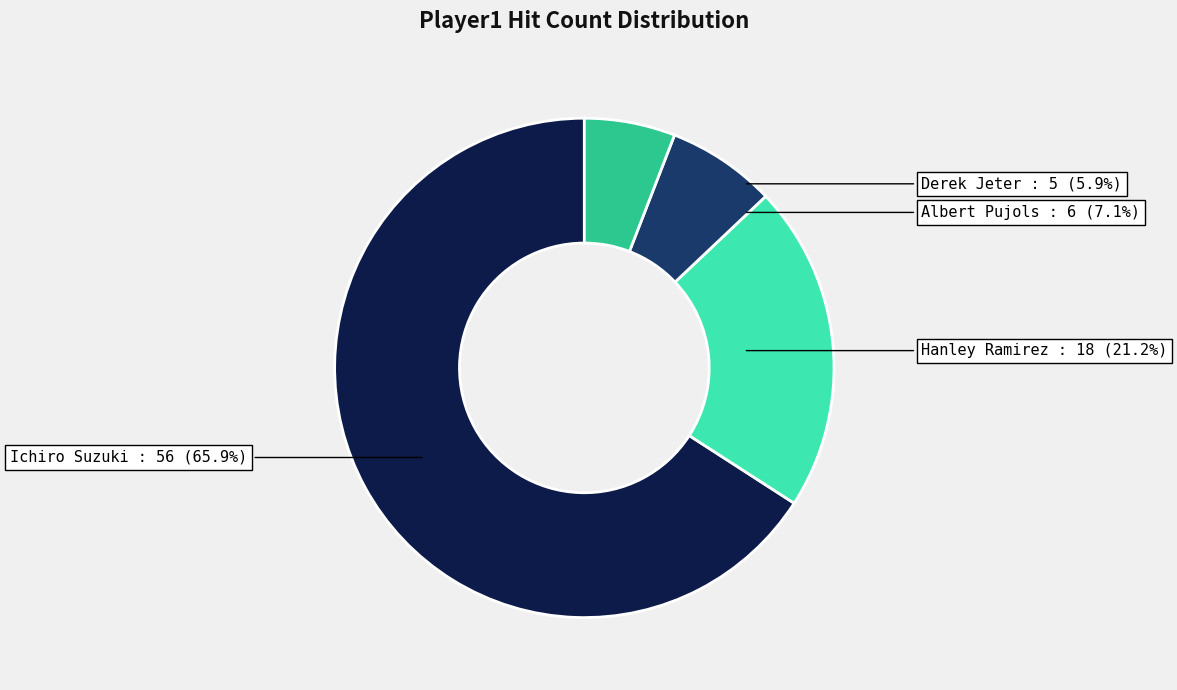

Count the number of slices in the pie.

4